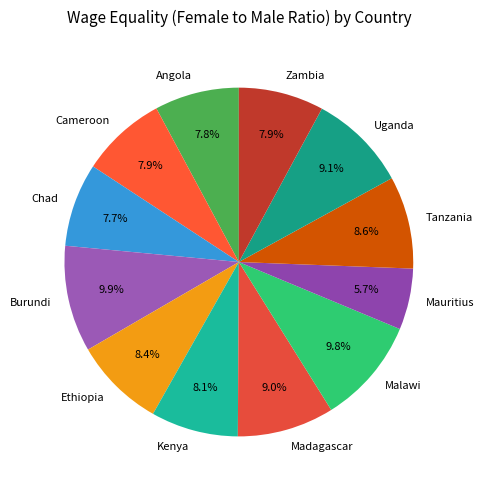

How many slices are in this pie chart?

12